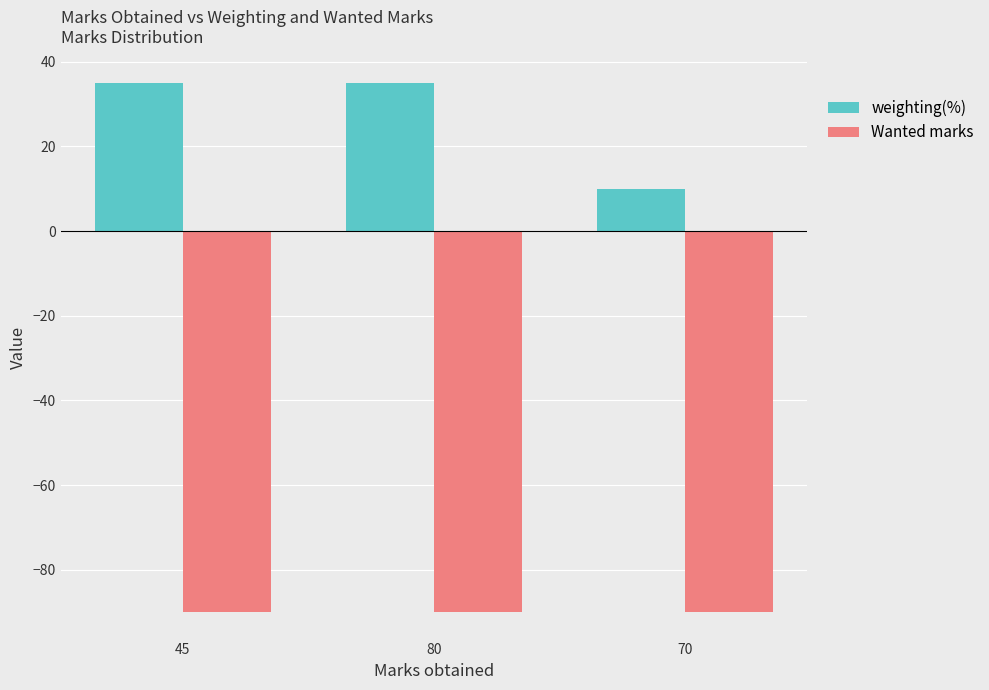

Is the value of Wanted marks at 45 greater than the value of weighting(%) at 45?

No